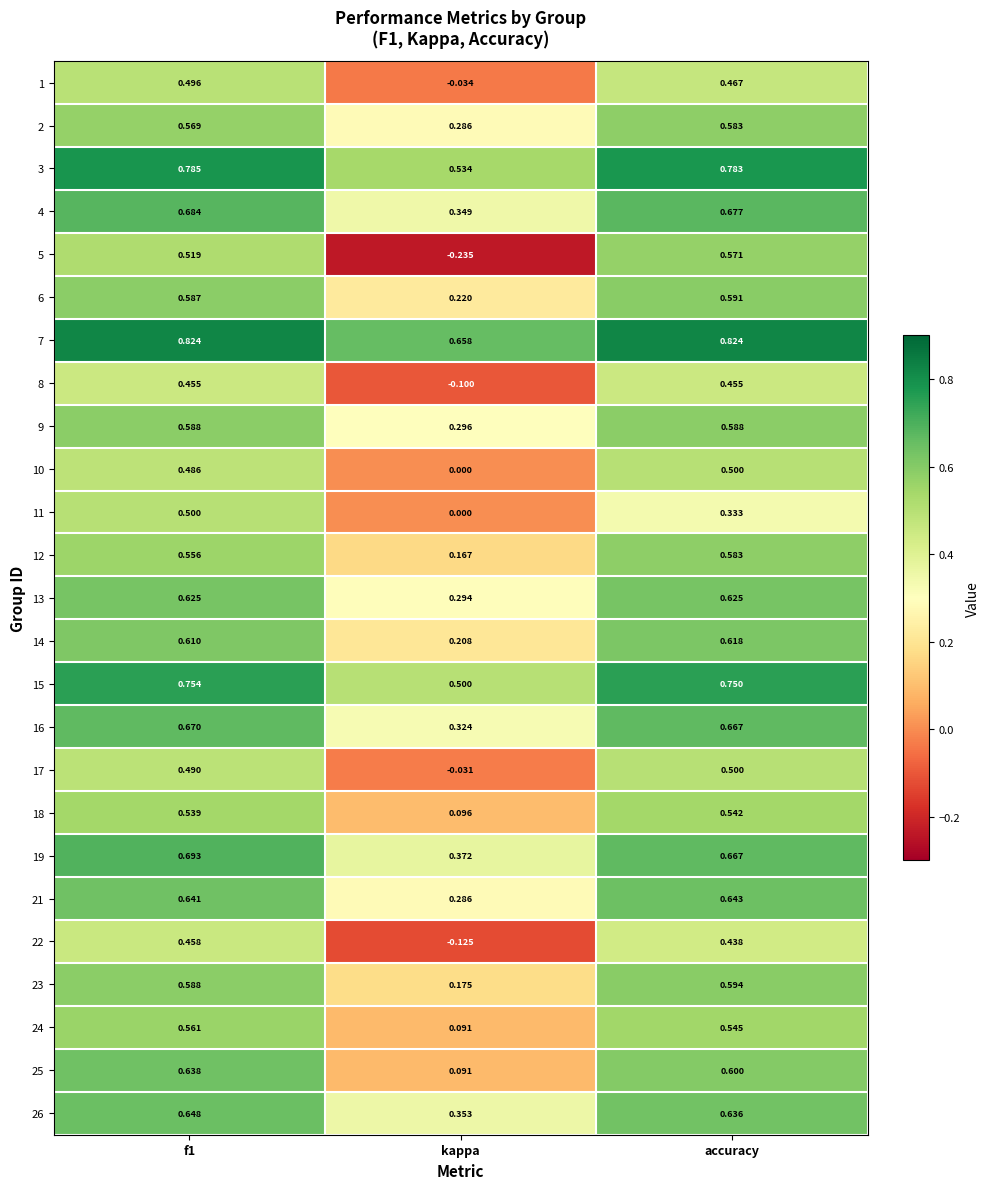

Which category has the lowest value in the 8 series?

kappa